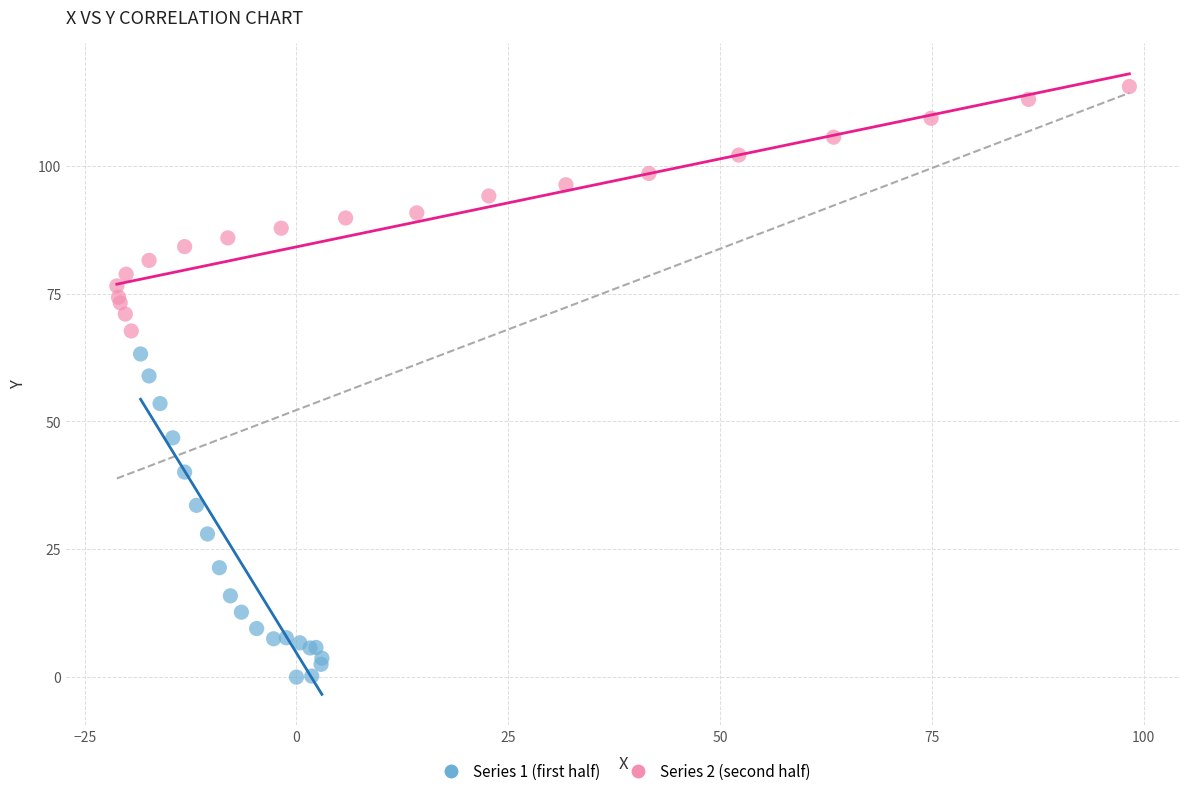

Which series reaches the maximum Y coordinate?

Series 2 (second half)